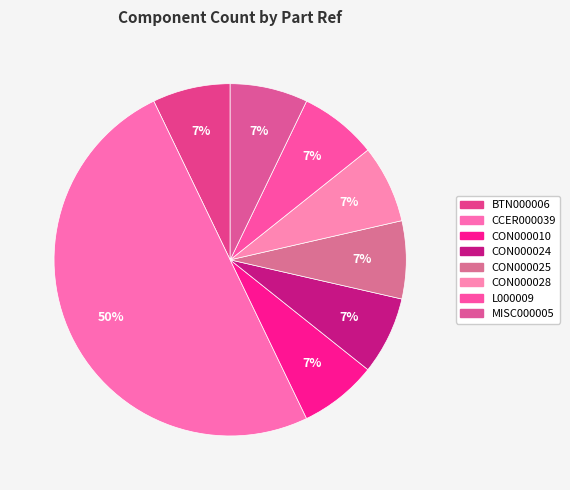

What is the ratio of the value at CON000025 to the value at CCER000039?

0.1